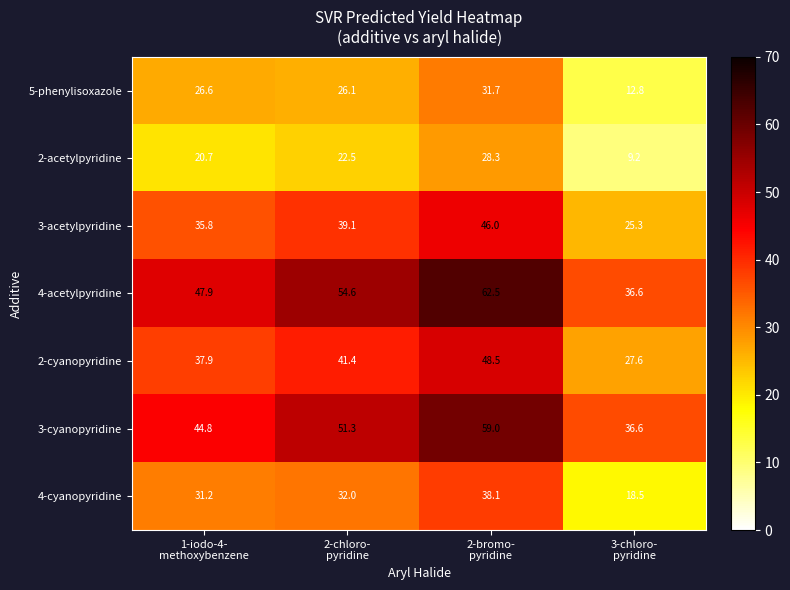

Which label corresponds to the largest value in the chart?

2-bromo-
pyridine